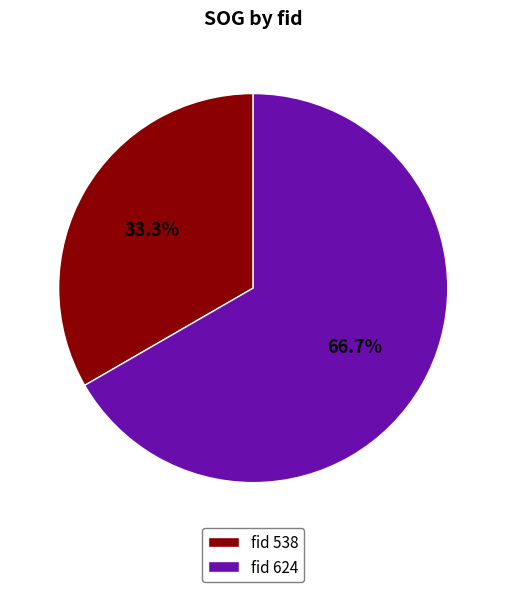

Combined, what portion of the pie is fid 624 and fid 538?

100.0%